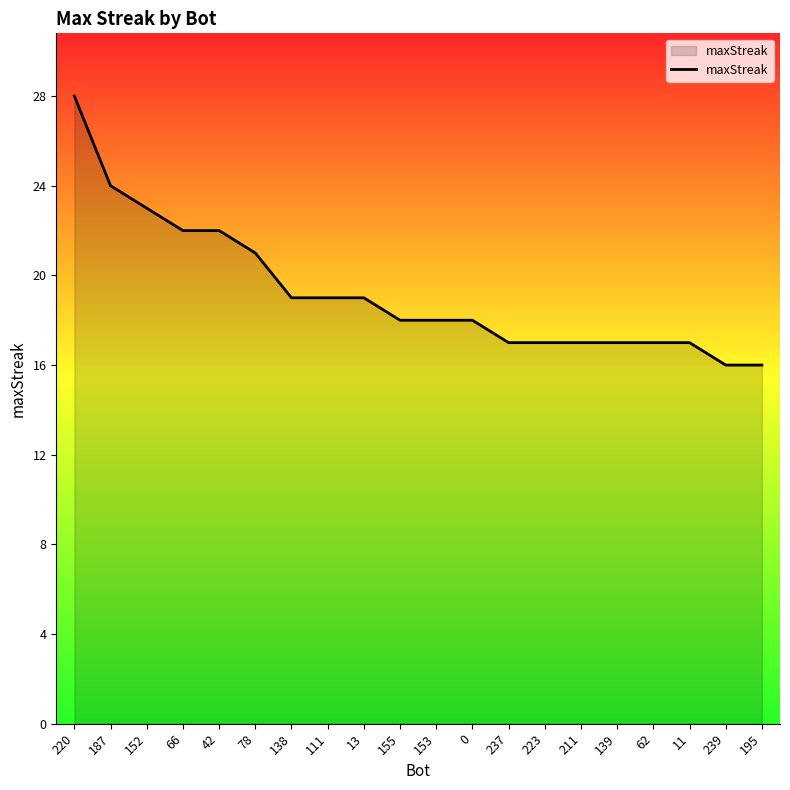

What is the ratio of the value at 66 to the value at 111?

1.2